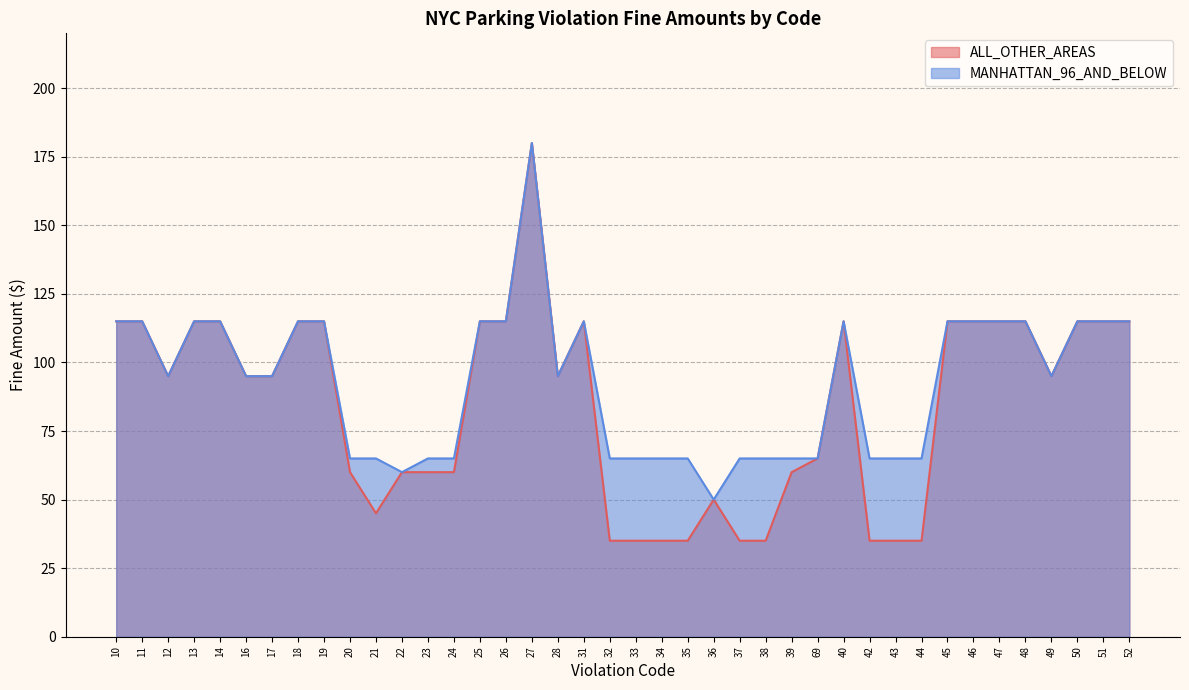

What position from the left is 22?

12